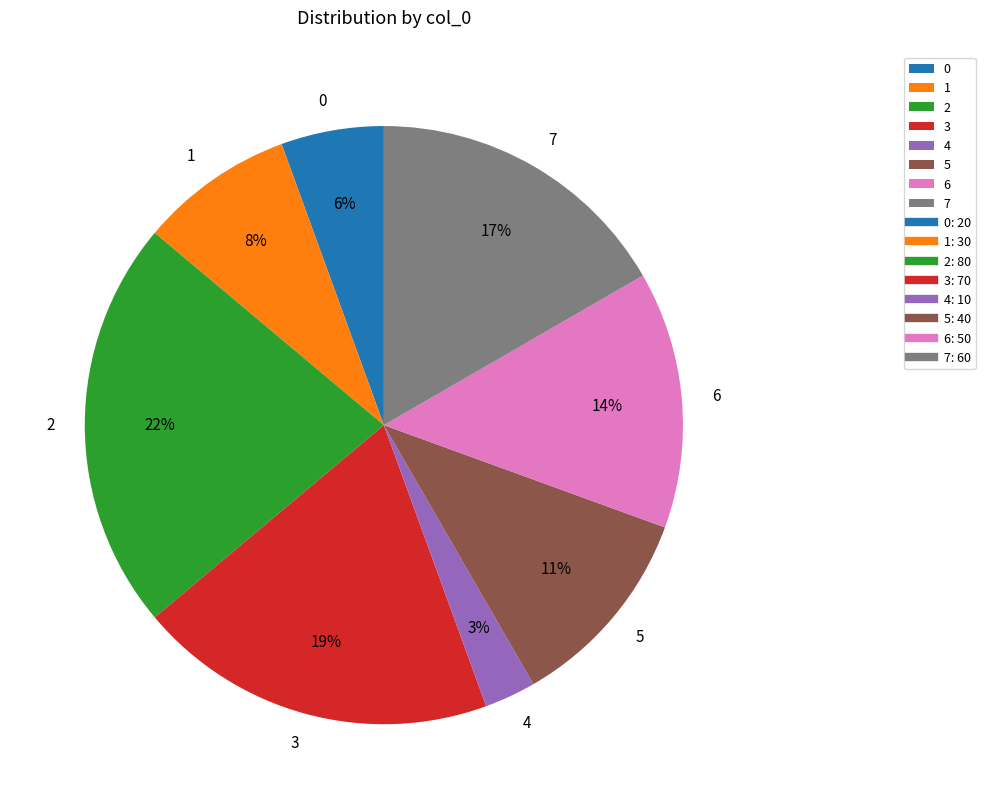

Between 4 and 7, which is larger?

7